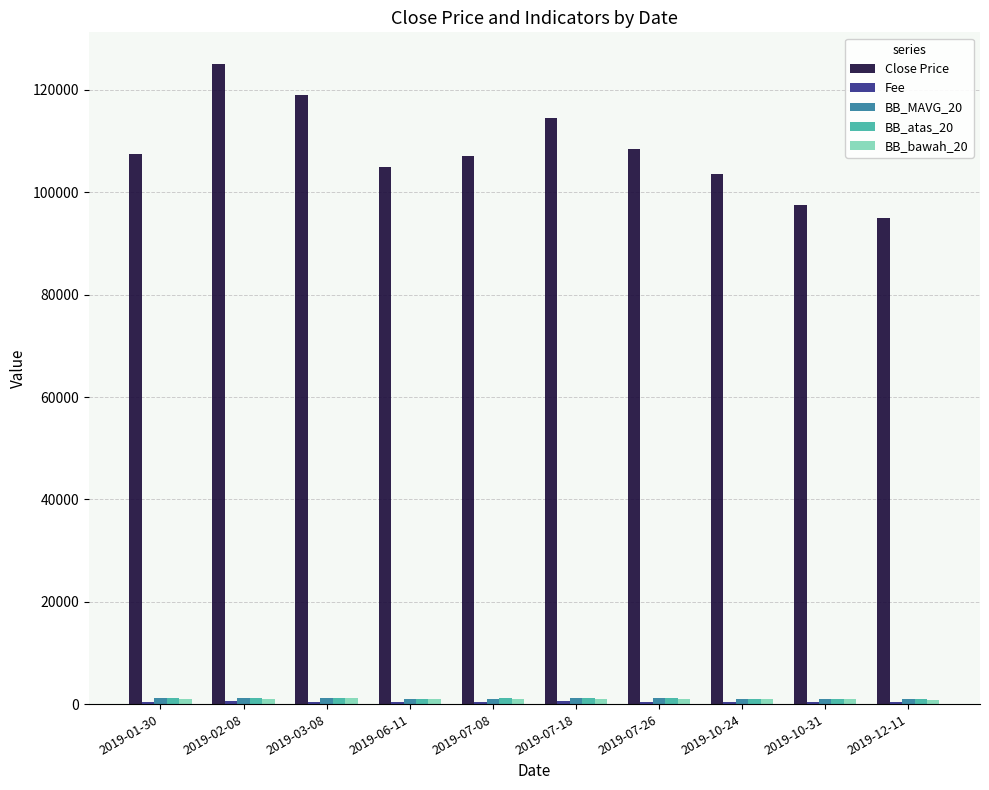

At which category is the sum across all series the highest?

2019-02-08